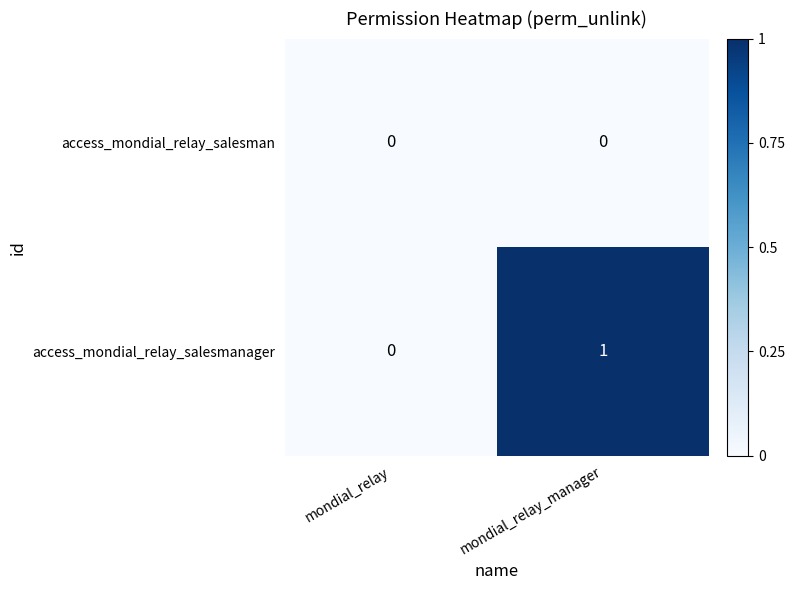

Which series has the widest spread of values?

access_mondial_relay_salesmanager